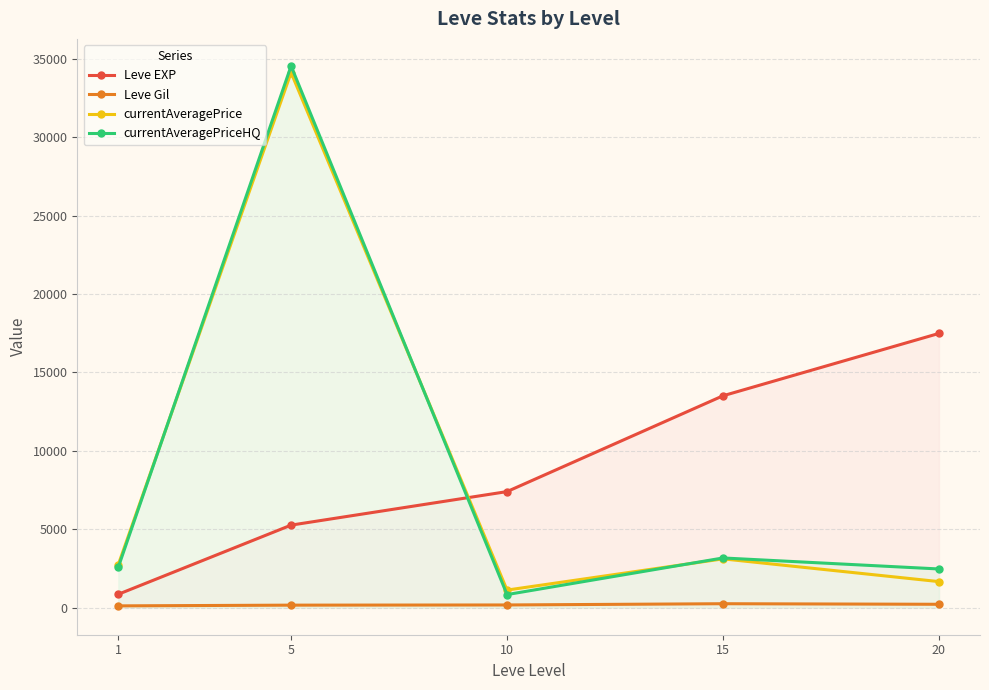

How many times do currentAveragePrice and Leve EXP cross each other?

1